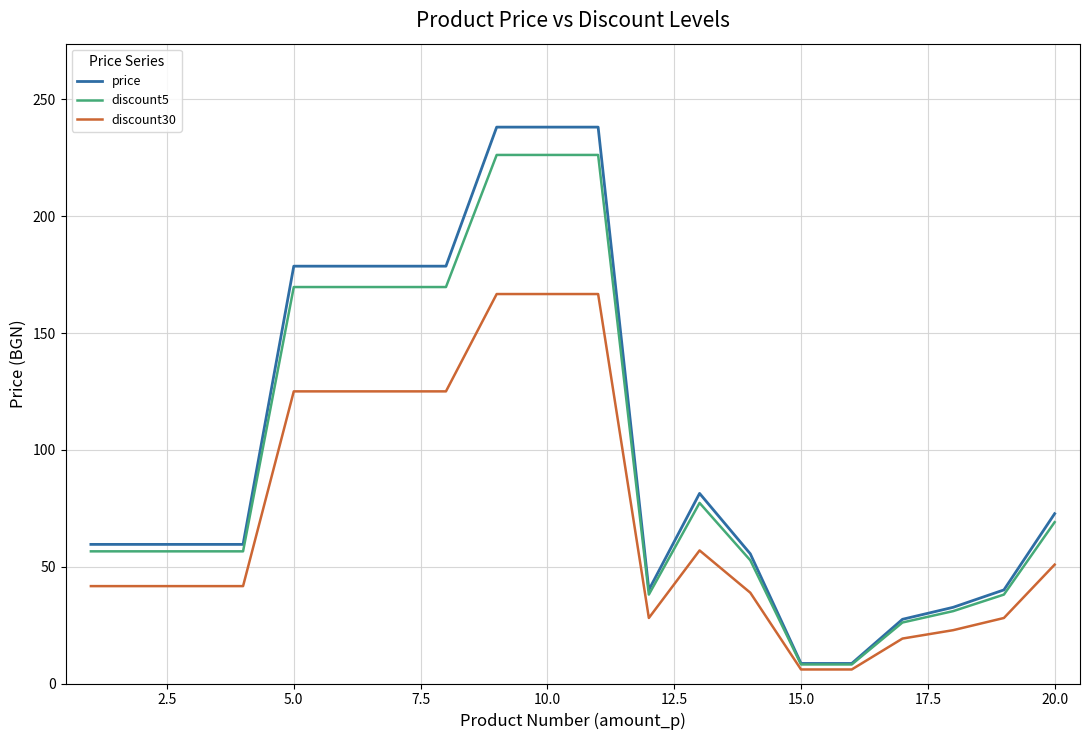

Reading left to right, extract all data points from this chart.

price: 59.5	59.5	59.5	59.5	178.6	178.6	178.6	178.6	238.1	238.1	238.1	40.1	81.4	55.5	8.6	8.6	27.5	32.6	40.1	72.7
discount5: 56.6	56.6	56.6	56.6	169.7	169.7	169.7	169.7	226.2	226.2	226.2	38.1	77.3	52.7	8.2	8.2	26.1	31.0	38.1	69.0
discount30: 41.7	41.7	41.7	41.7	125.0	125.0	125.0	125.0	166.7	166.7	166.7	28.0	57.0	38.9	6.0	6.0	19.2	22.8	28.0	50.9